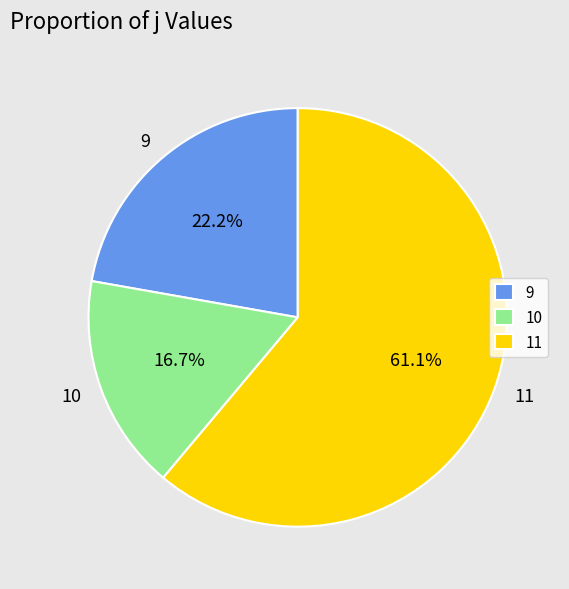

Is the sum of 10 and 9 greater than half?

No